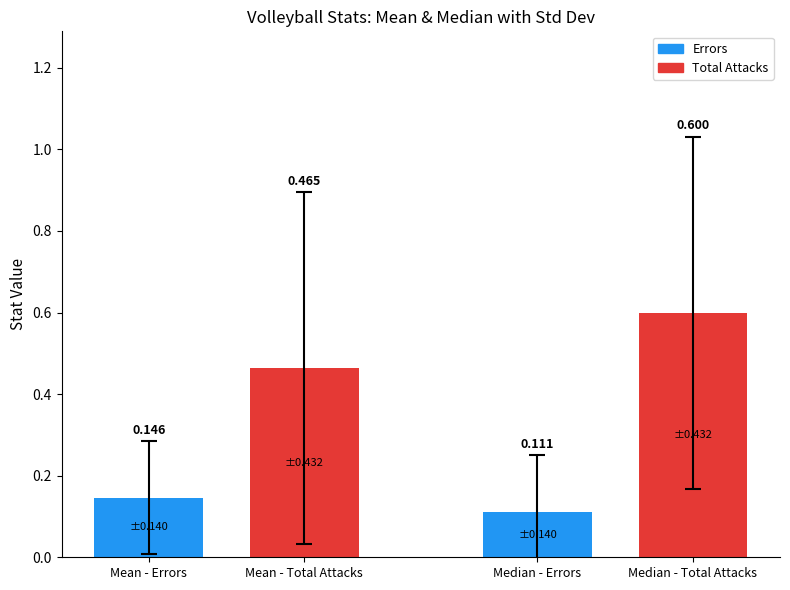

At which category does the chart reach its peak across all series?

4